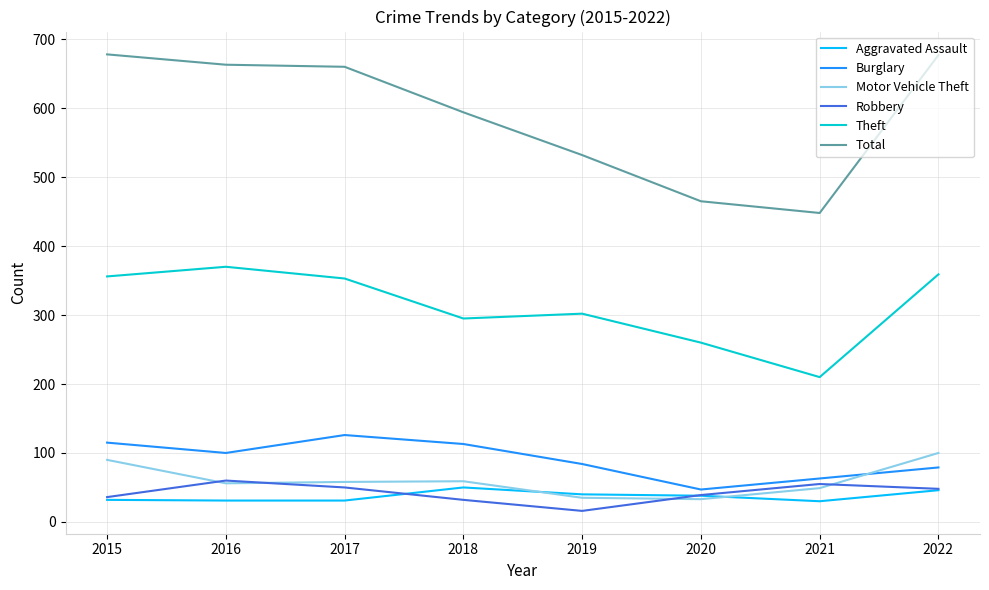

What is the difference between the maximum and second lowest values in the Robbery series?

28